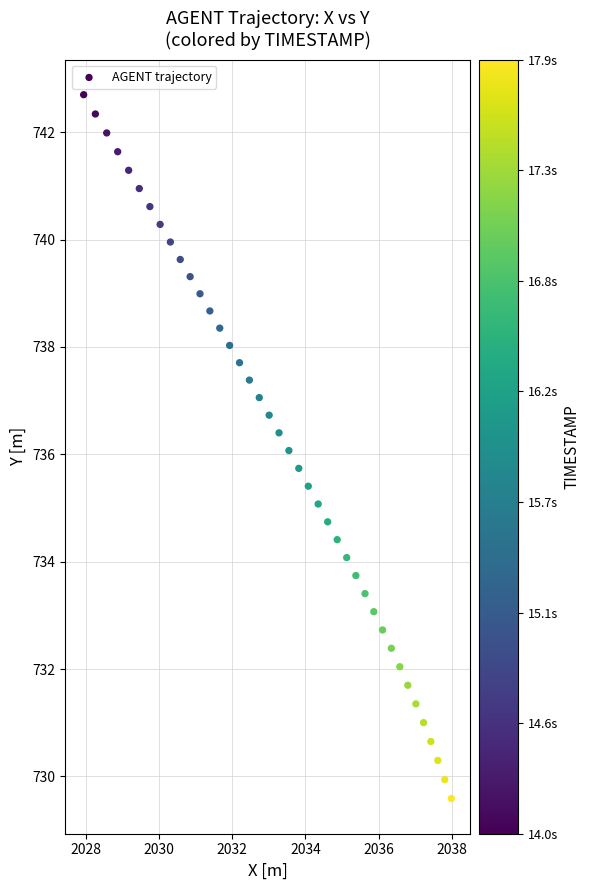

What is the range of Y values (max minus min)?

13.1